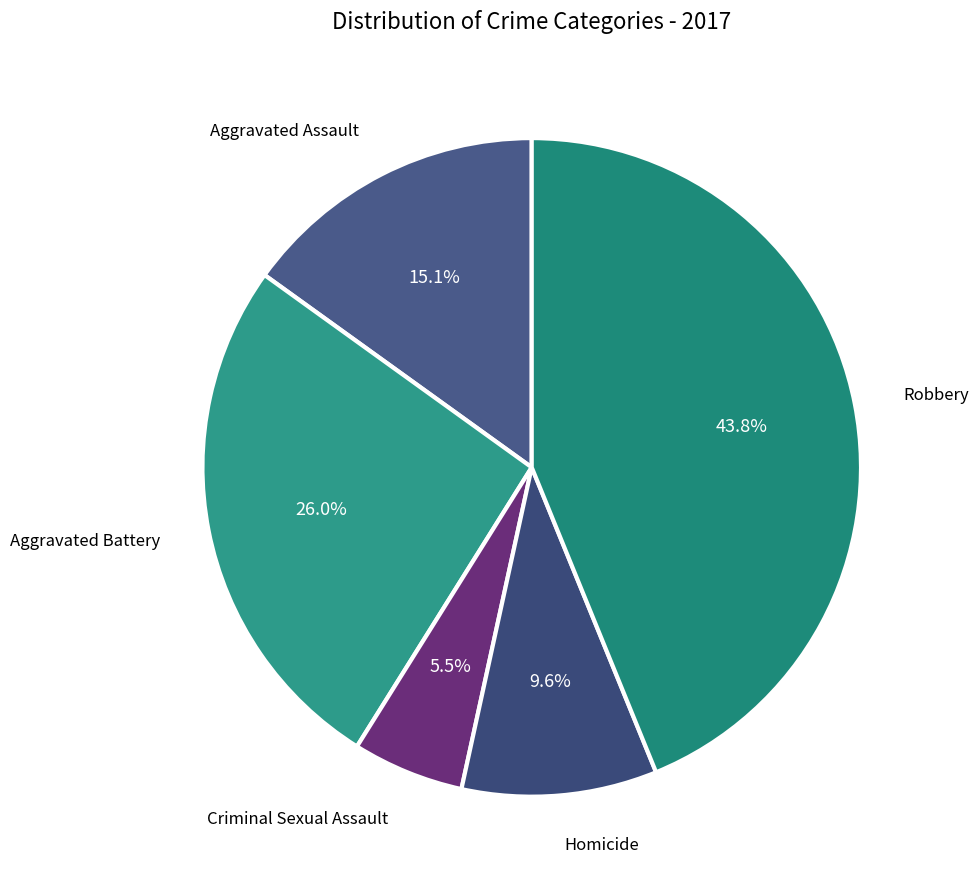

Does Criminal Sexual Assault account for over 50% of the chart?

No